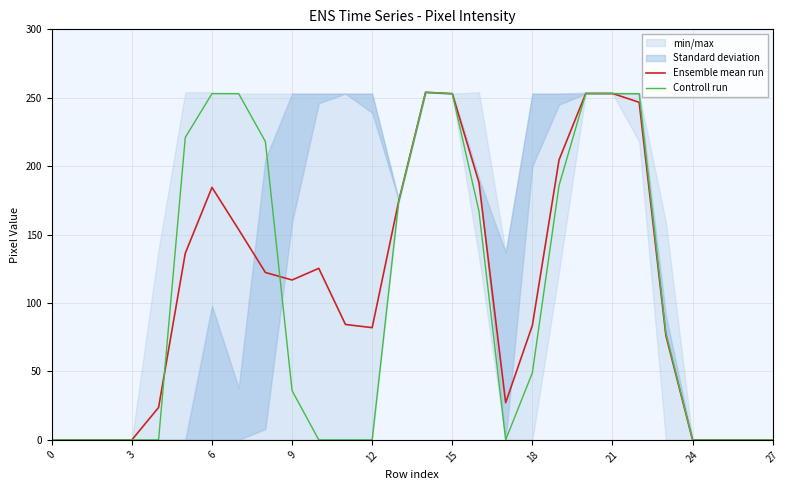

What is the difference between the second highest and second lowest values in the Ensemble mean run series?

253.2